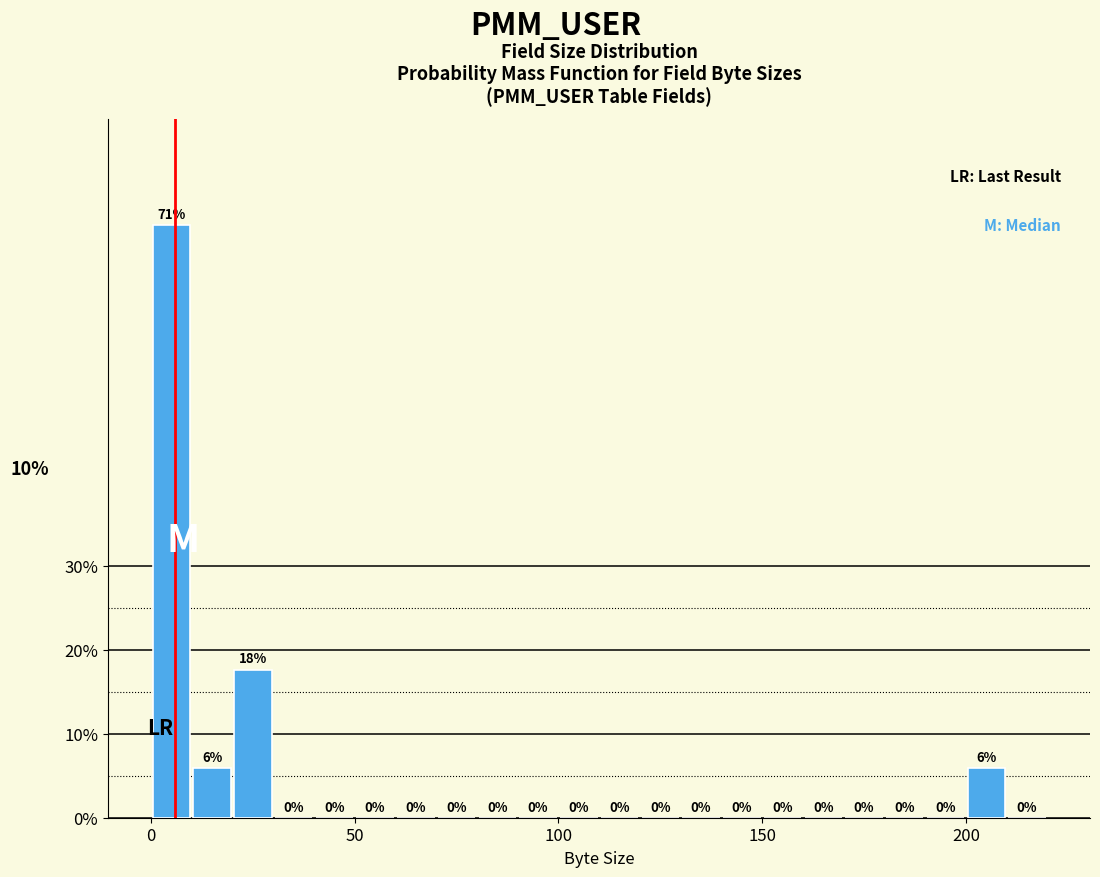

Around what value on the x-axis is the tallest bar? Give the approximate position of its centre, as read against the axis.

5